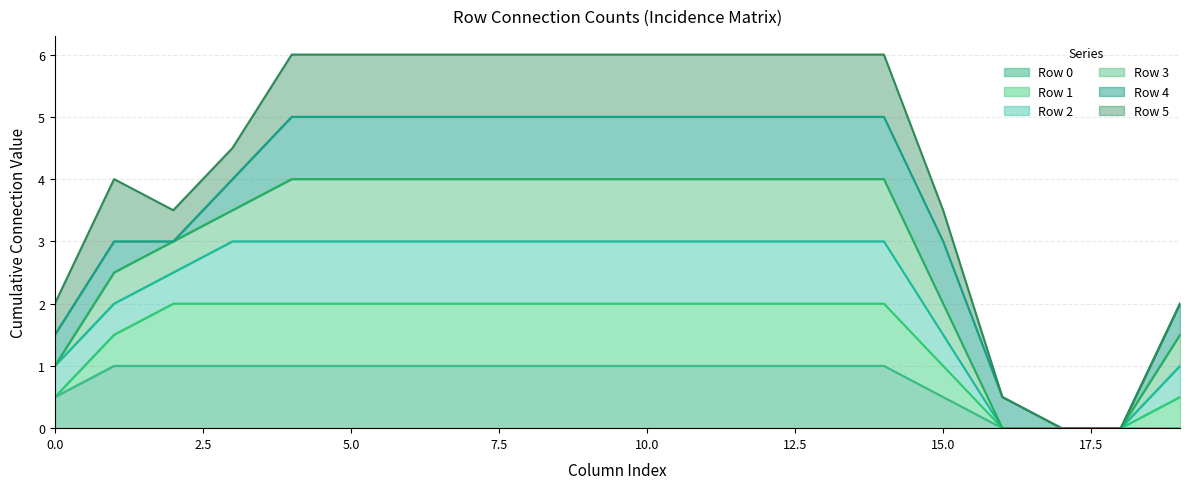

True or false: Row 0 has a value of 0.5 at 10.0.

False